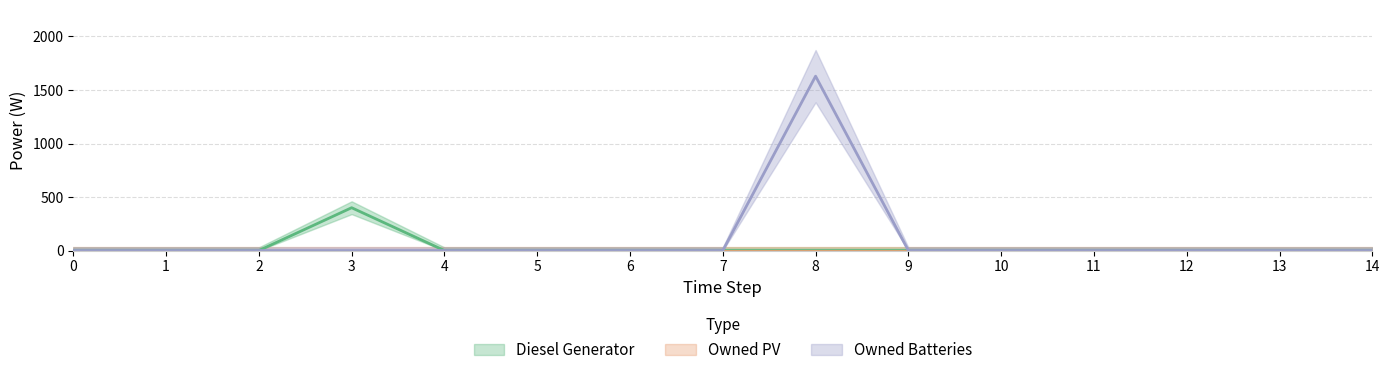

Is this an area chart (filled region under the line)?

No